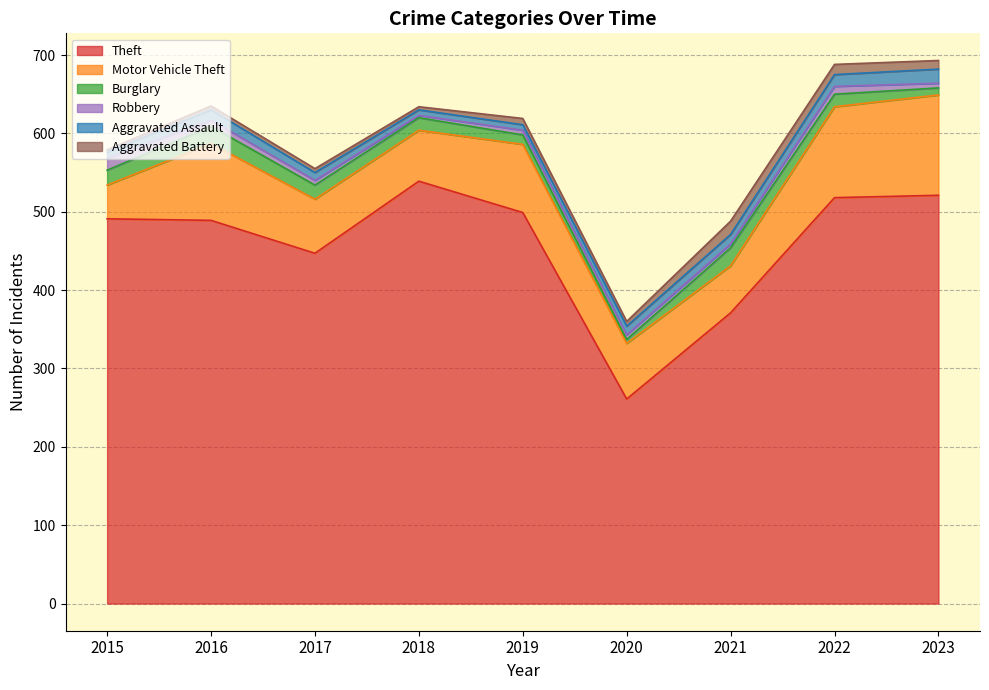

The value of Aggravated Assault at 2020 is 17. True or false?

False